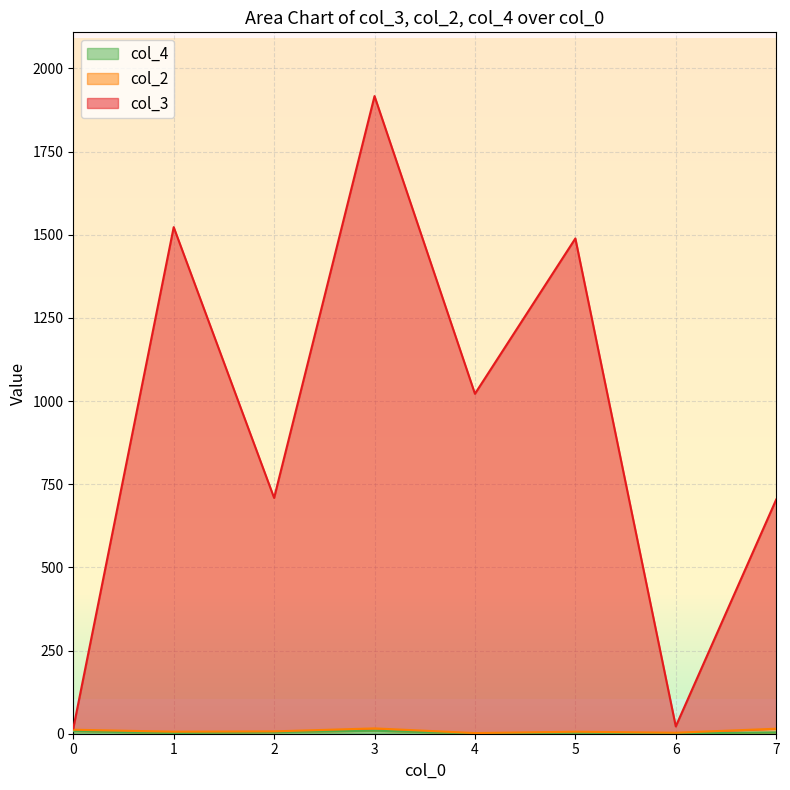

How many lines are shown in the chart?

3